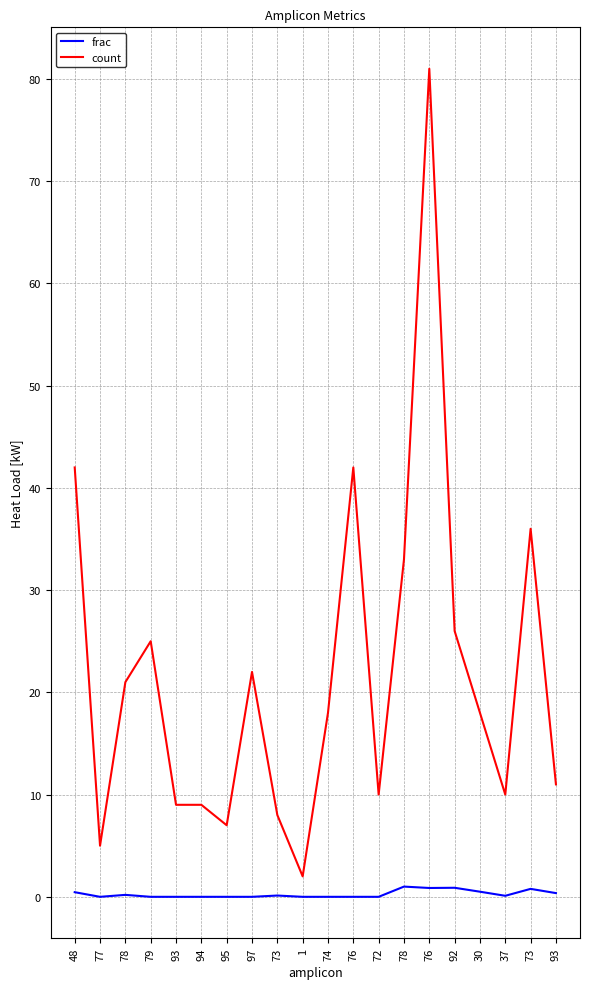

What is the total value across all series at 97?

22.0